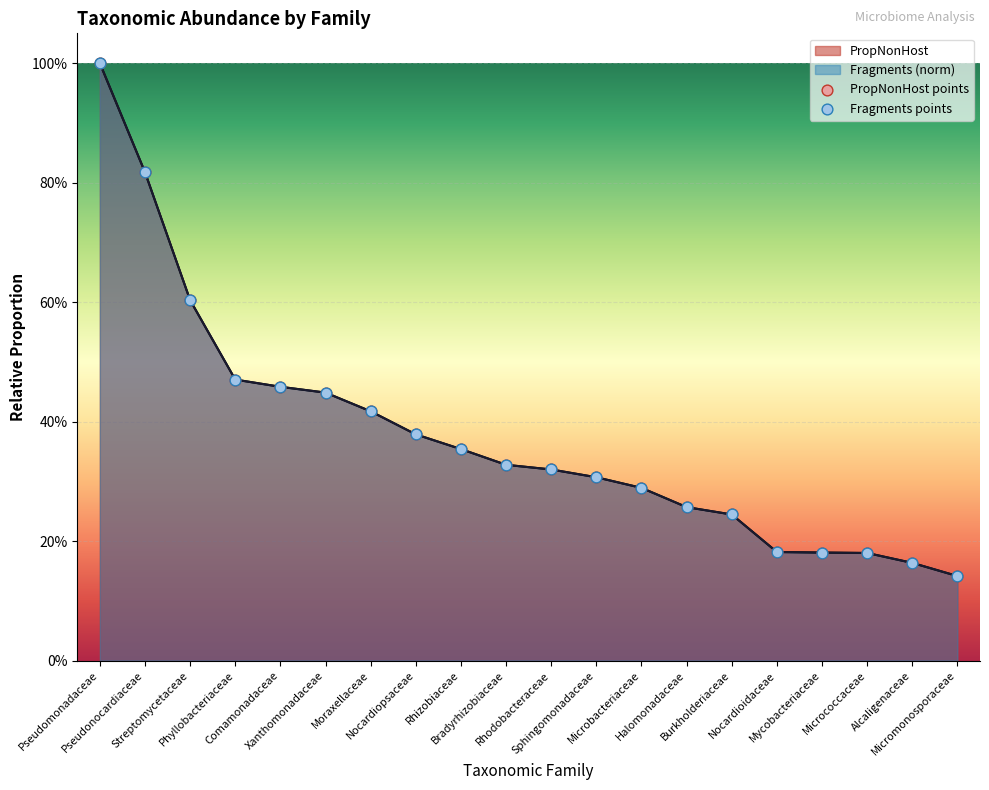

Which series reaches the maximum Y coordinate?

Fragments